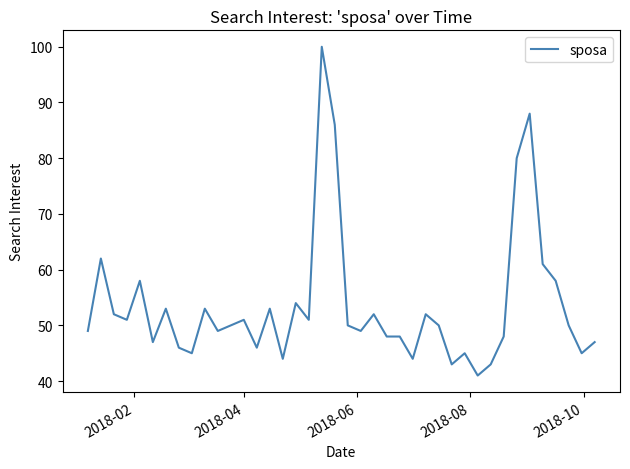

What is the greatest value displayed?

100